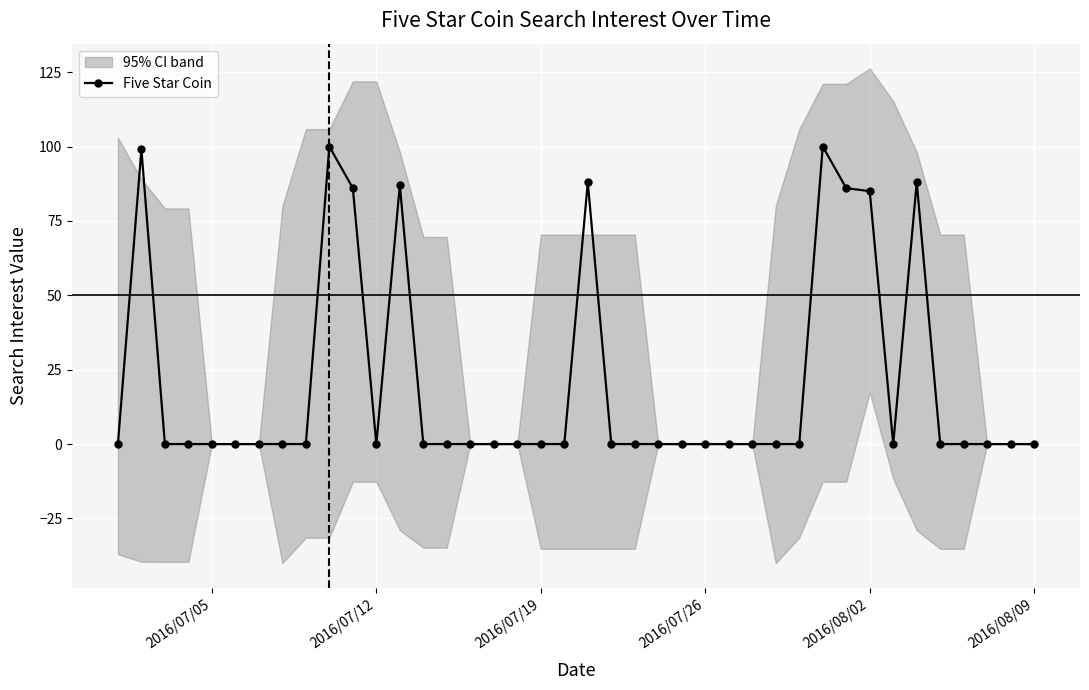

The value of Five Star Coin at 2016/08/09 is 0. True or false?

True